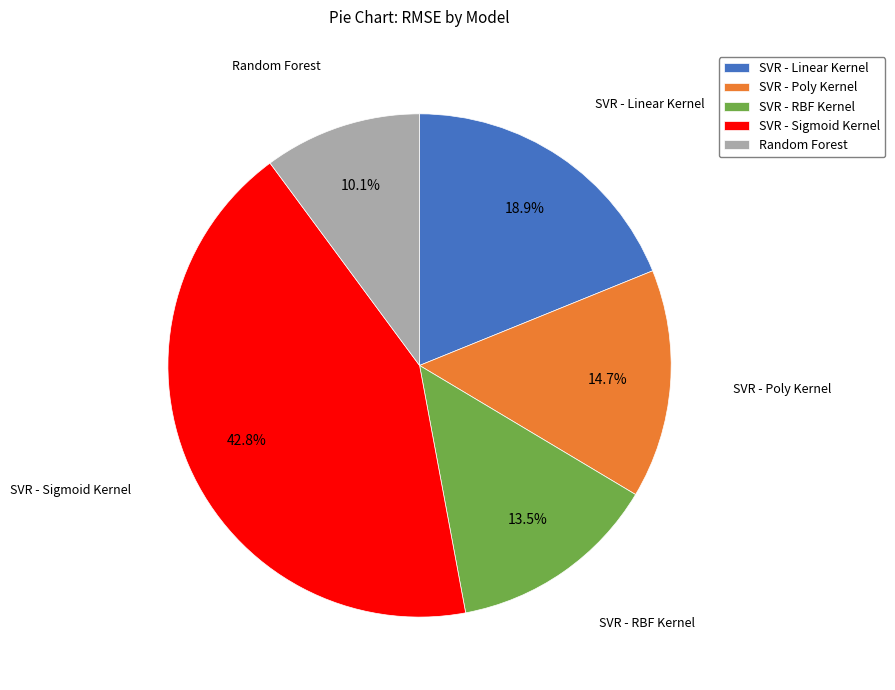

What is the largest slice in the pie chart?

SVR - Sigmoid Kernel